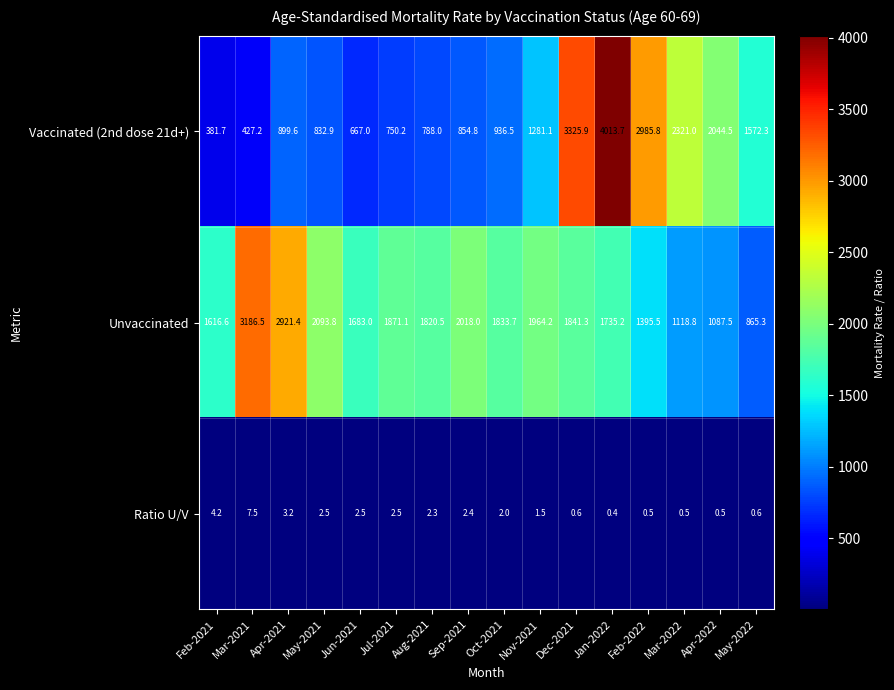

What is the sum of all Vaccinated (2nd dose 21d+) values?

24082.2